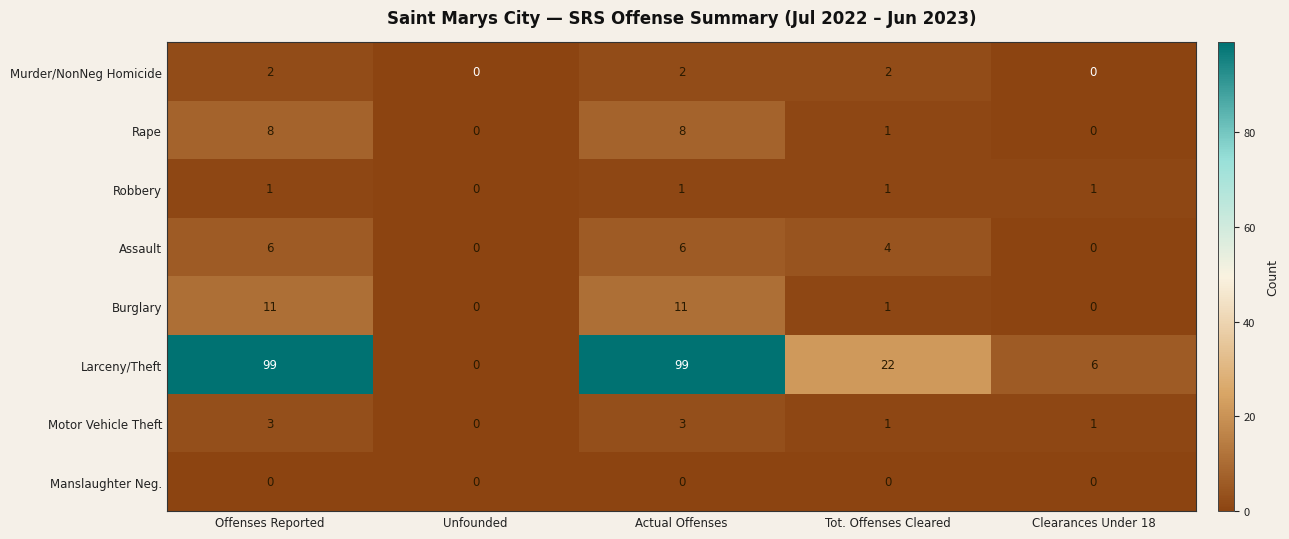

What is the difference between the Assault values at Tot. Offenses Cleared and Unfounded?

4